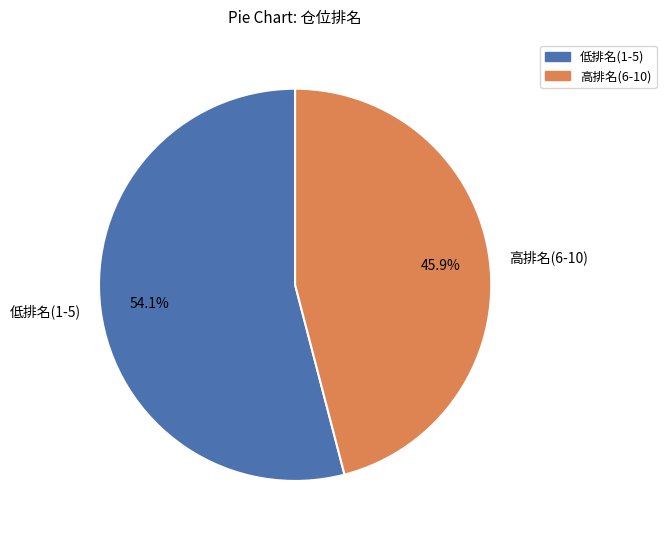

Which category has the smallest portion of the pie?

高排名(6-10)